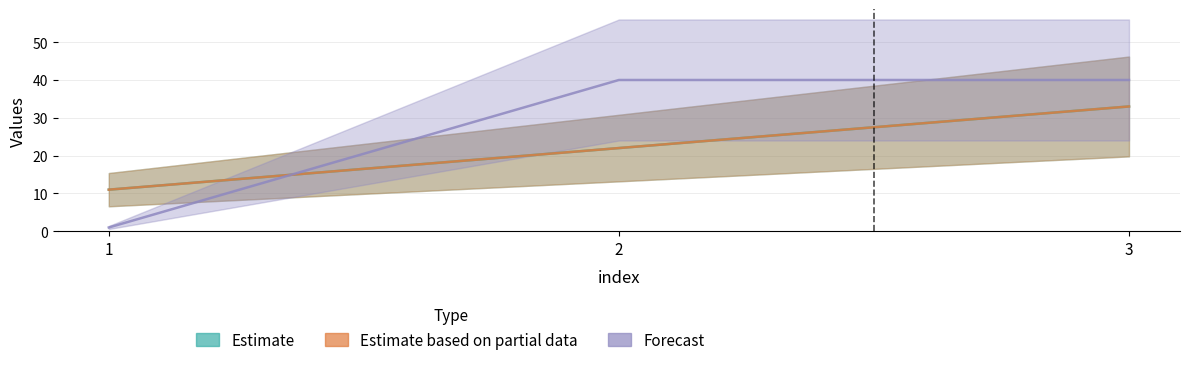

At how many categories does at least one series exceed 29?

2